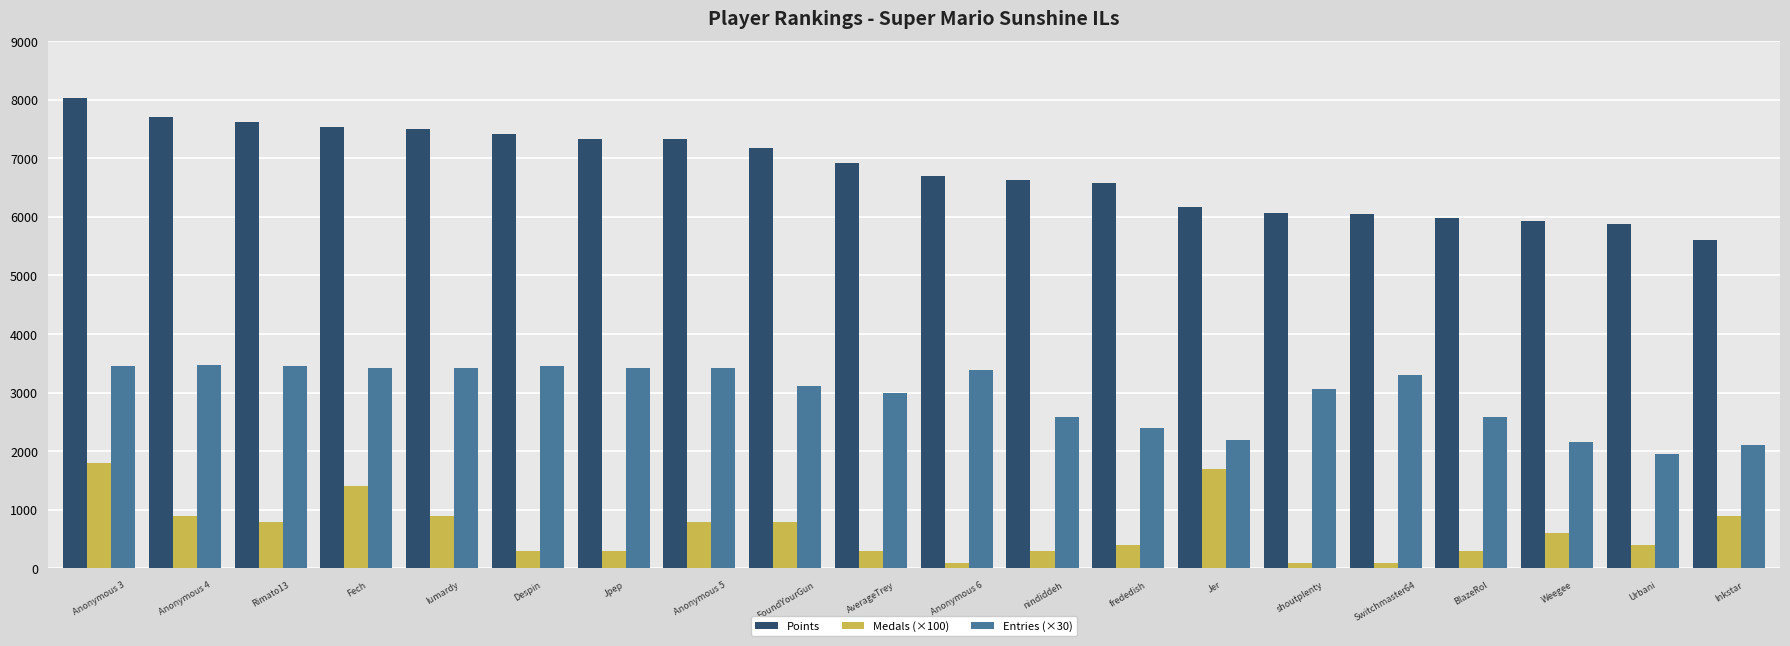

Which series has the largest total across all categories?

Points